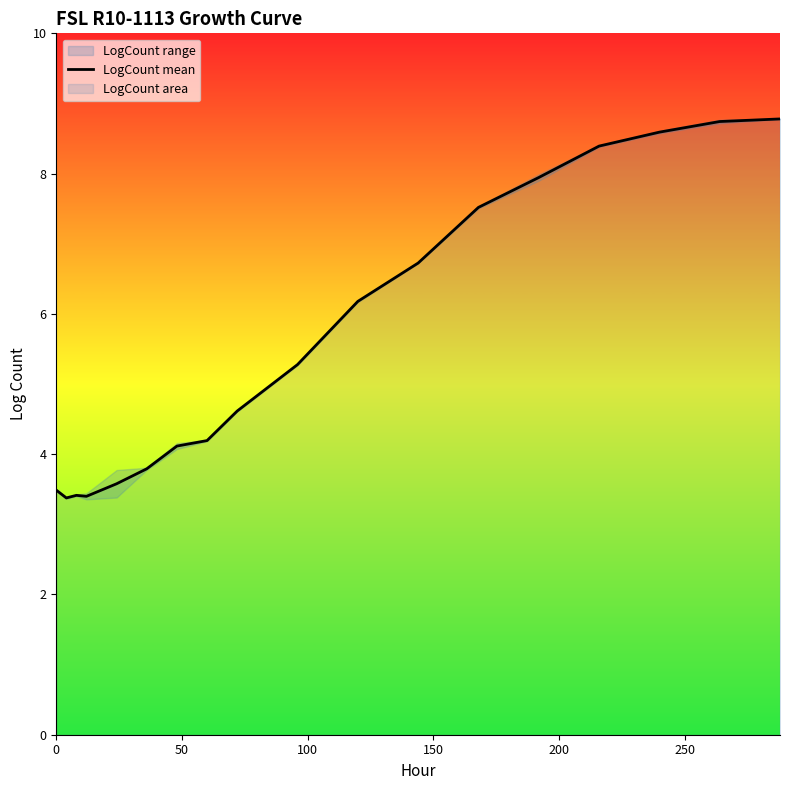

What is the minimum value for LogCount mean?

3.4